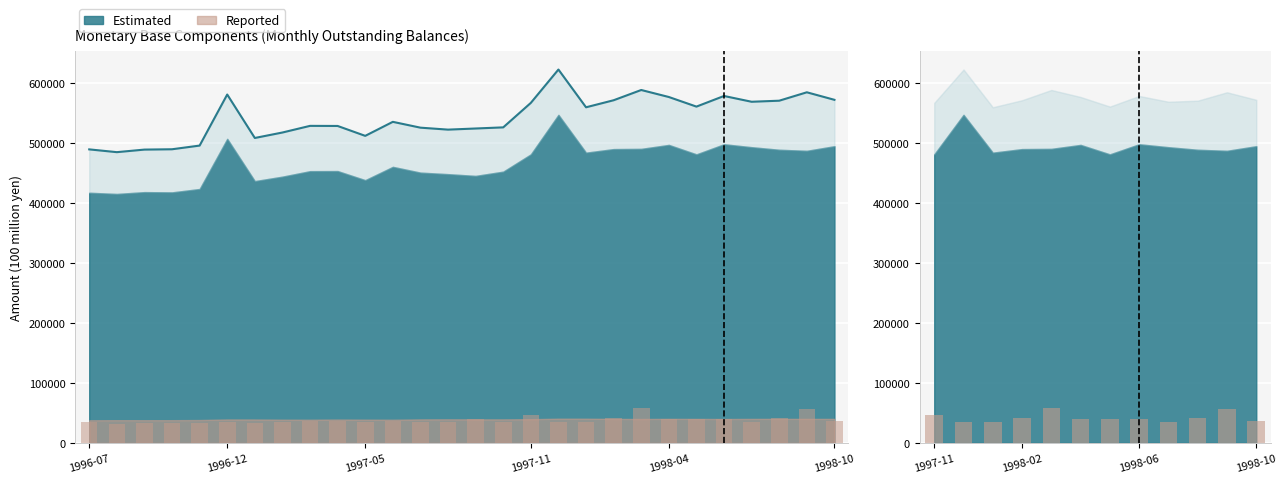

Between 1997-07 and 1997-02, which is larger?

1997-07